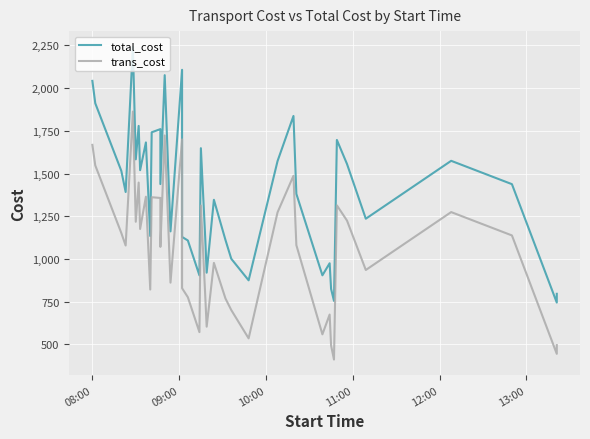

What is the difference between the maximum and minimum values in the trans_cost series?

1451.1